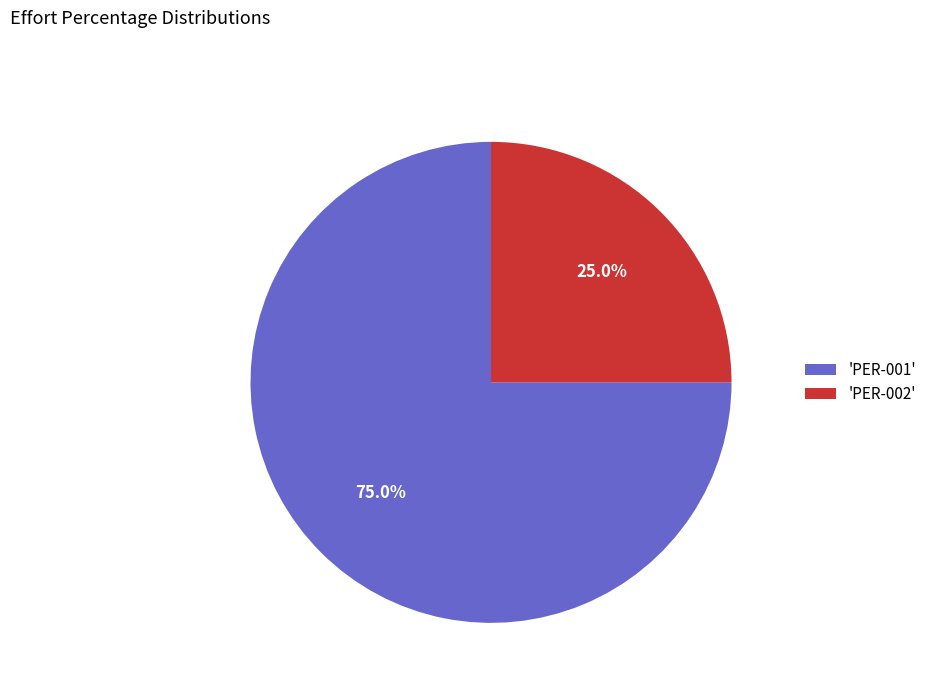

What is the ratio of the value at 'PER-002' to the value at 'PER-001'?

0.3